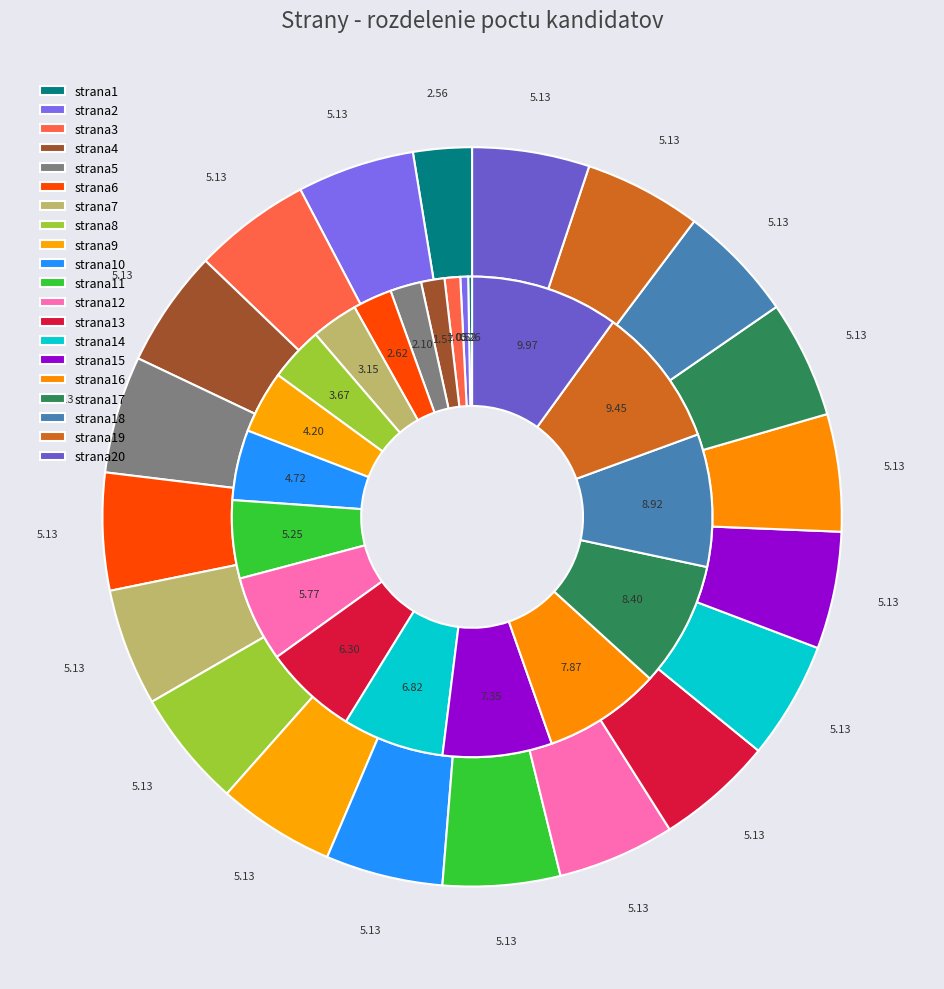

How much of the chart is everything except strana13?

94.9%